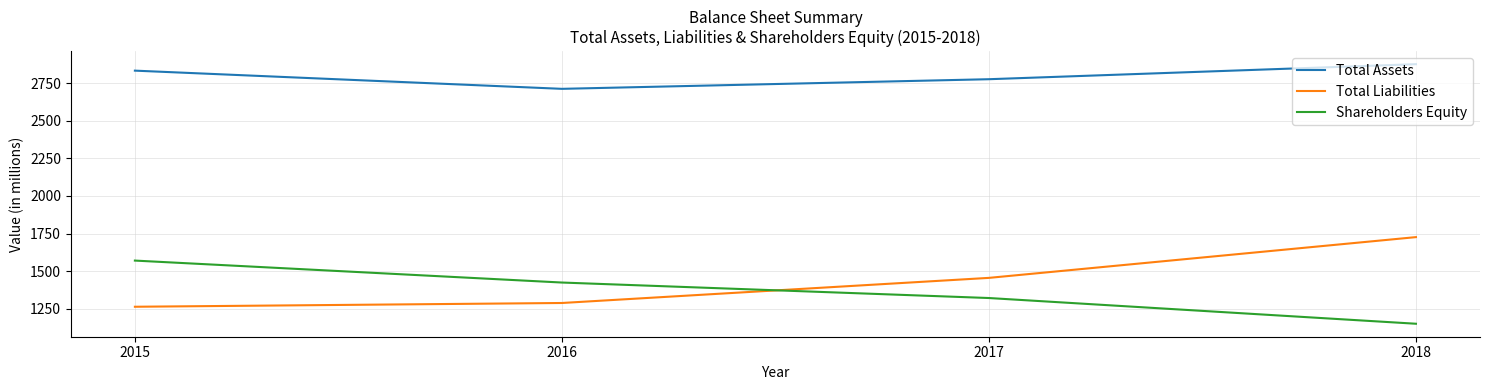

At which label does Total Assets reach its peak?

2018